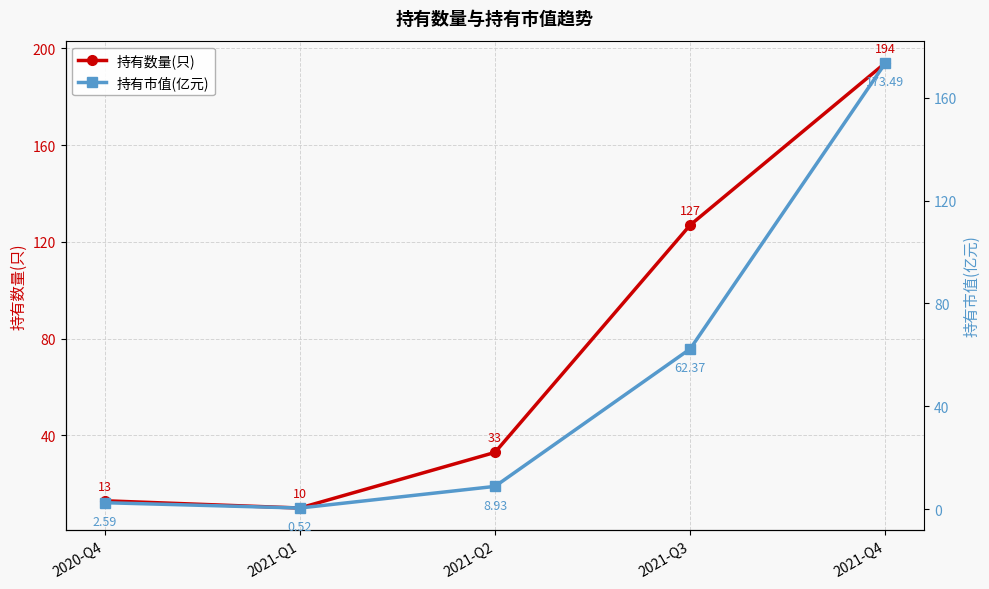

True or false: 持有市值(亿元) has more than 2 interior local peaks.

False